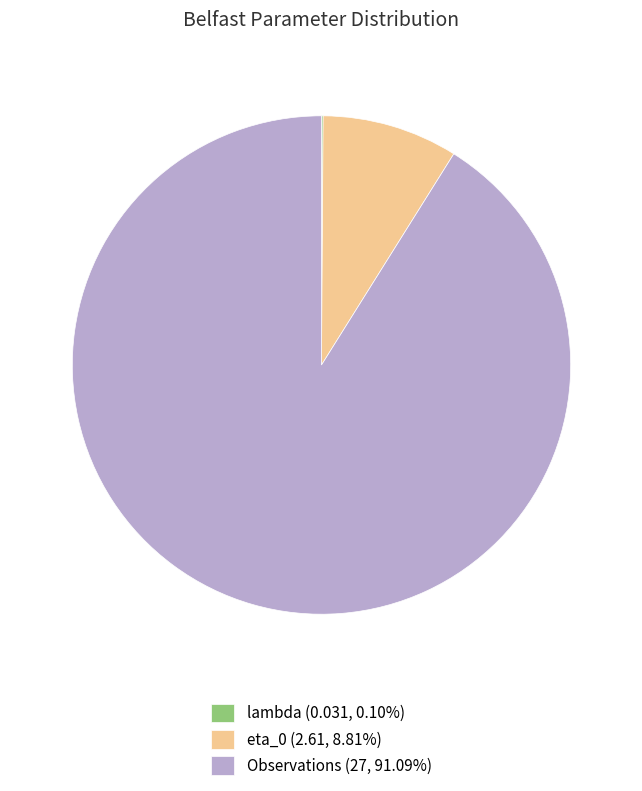

Is the sum of Observations and eta_0 greater than half?

Yes